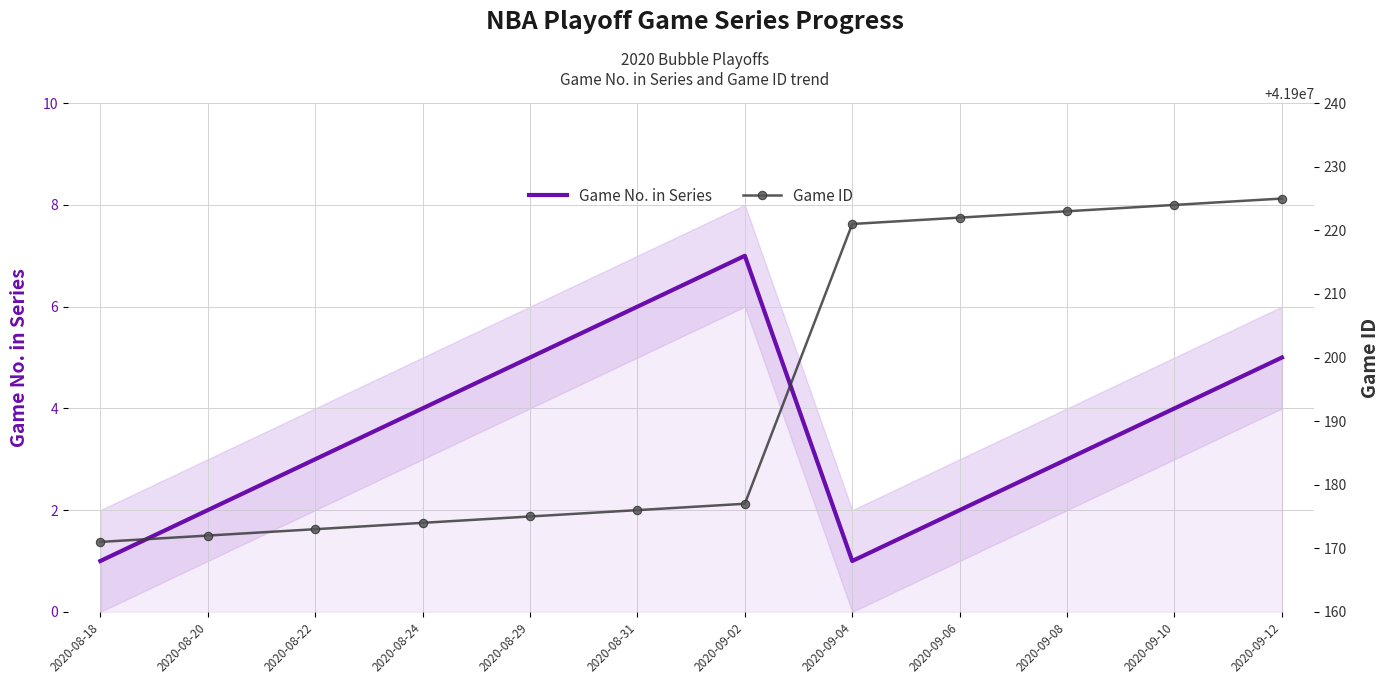

Between 2020-08-22 and 2020-08-18, which is larger?

2020-08-22